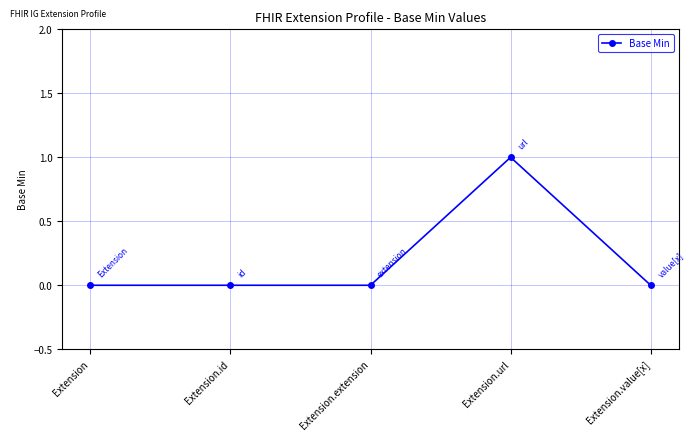

True or false: there are more than 0 points higher than both neighbors.

True